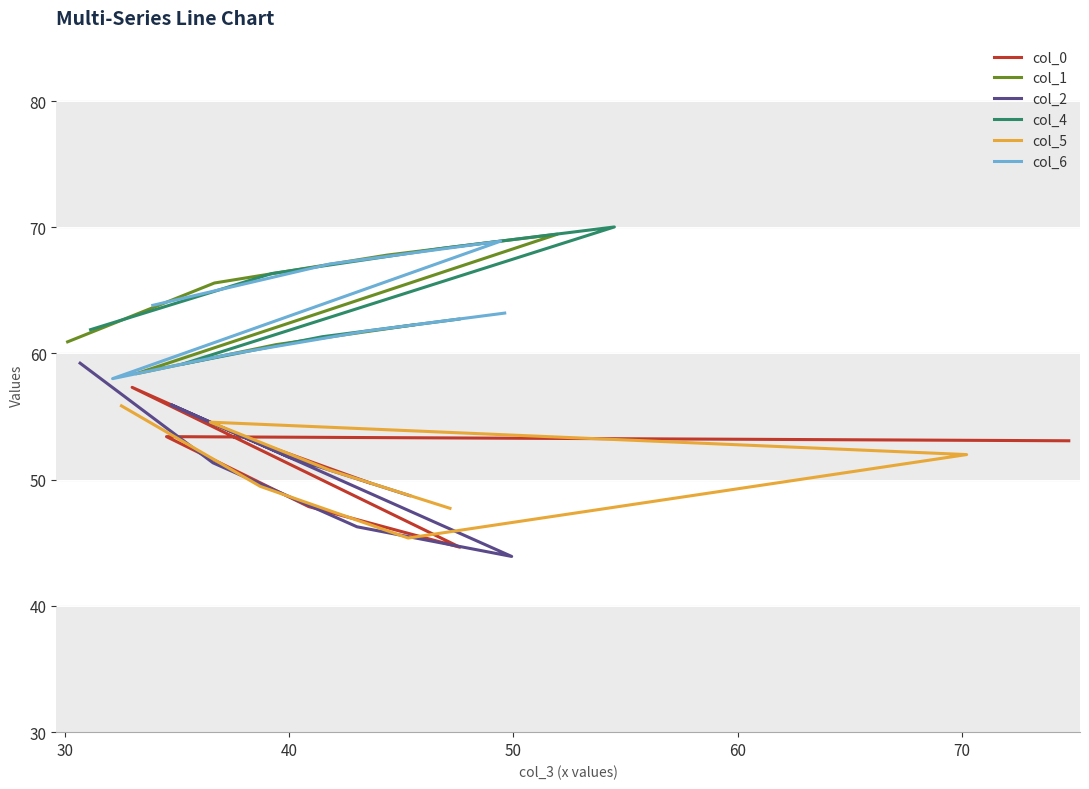

Reading left to right, extract all data points from this chart.

col_0: 53.1	53.4	47.9	44.6	57.3	53.2	49.8
col_1: 60.9	65.6	67.8	69.5	58.4	60.7	62.3
col_2: 59.2	51.3	46.3	43.9	55.9	51.8	48.7
col_4: 61.9	66.3	68.3	70.0	59.2	61.3	62.7
col_5: 55.9	49.5	45.4	52.0	54.6	50.8	47.7
col_6: 63.8	67.1	68.9	58.0	59.9	61.8	63.2